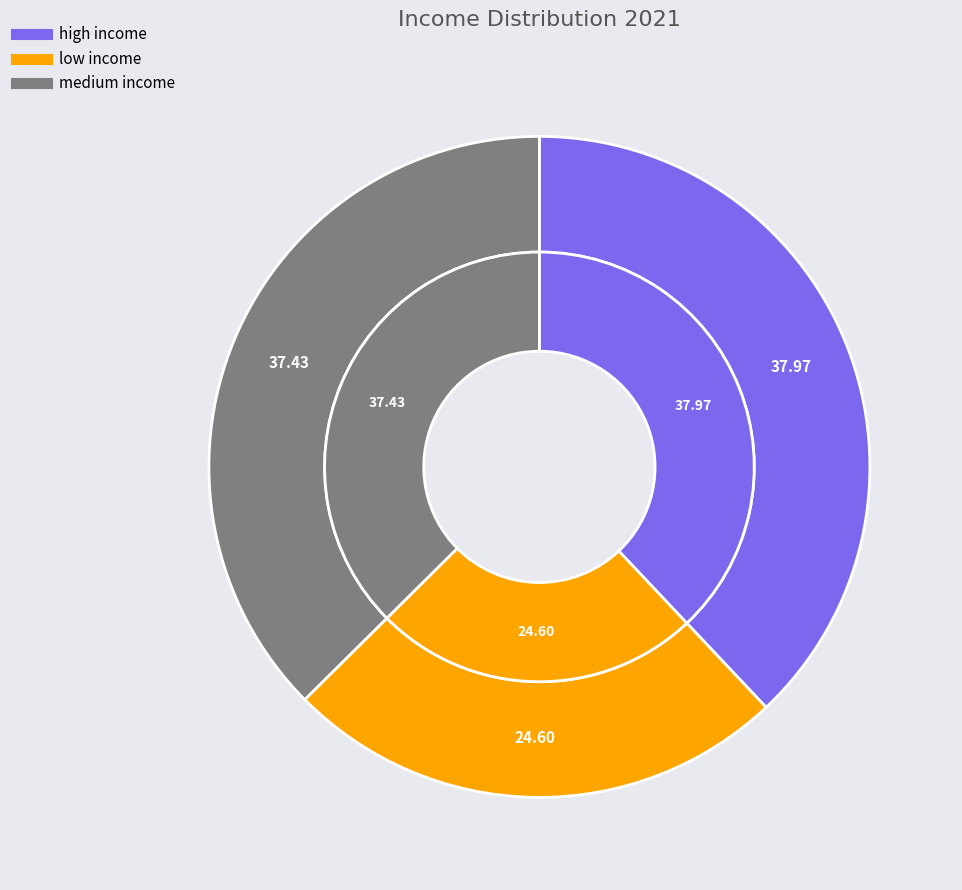

To the nearest percent, what is the combined percentage of high income and low income?

63%